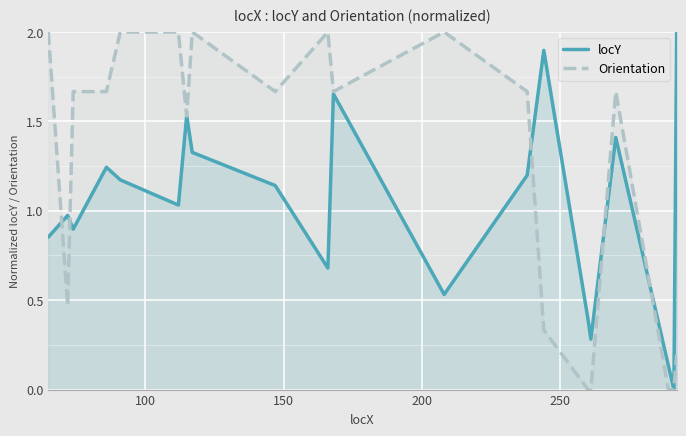

Which series has the largest total across all categories?

Orientation